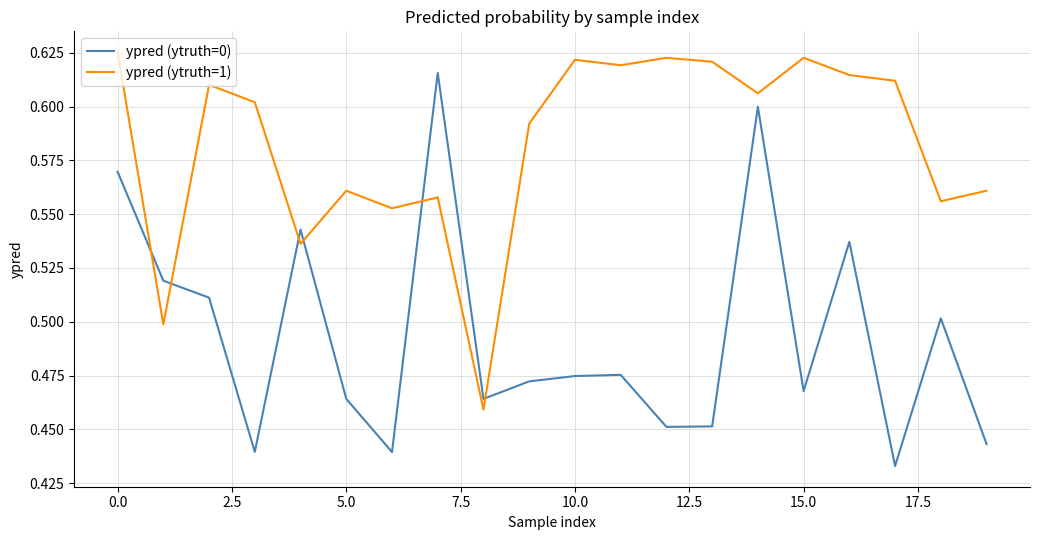

Rank the series by their average value, from highest to lowest.

ypred (ytruth=1), ypred (ytruth=0)